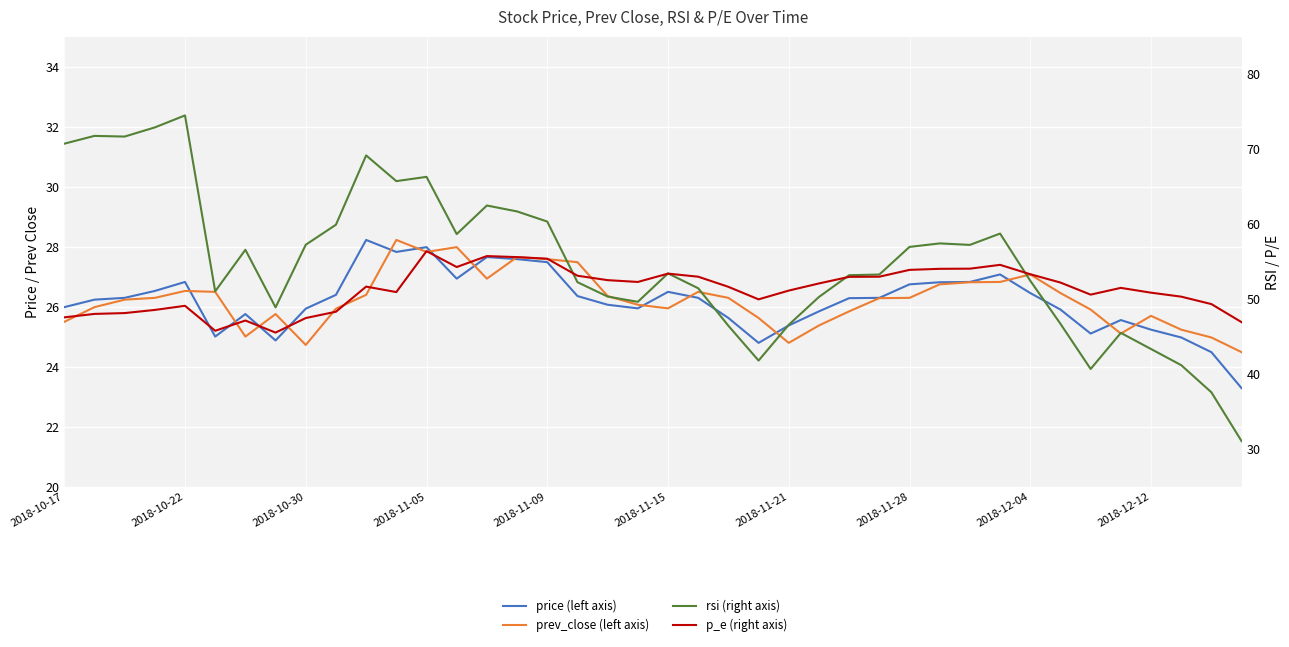

The p_e series shows 51.2 at 24. True or false?

True